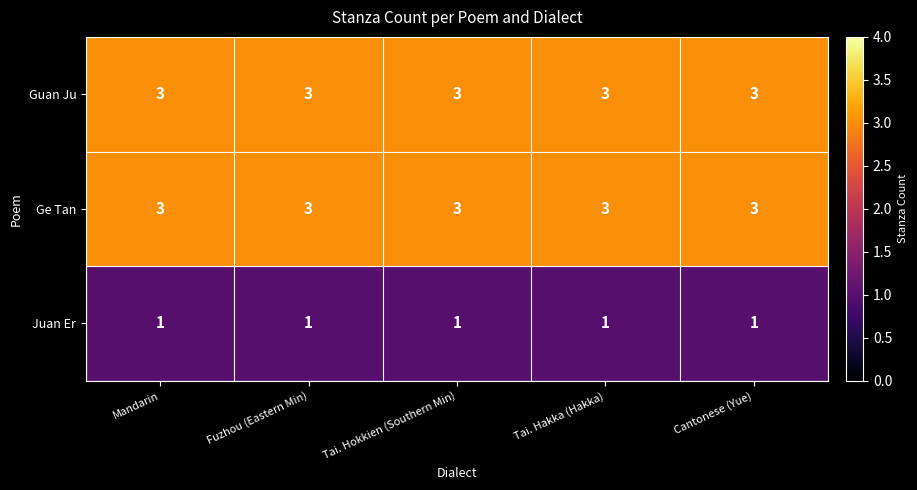

What value does the Ge Tan series have at Cantonese (Yue)?

3